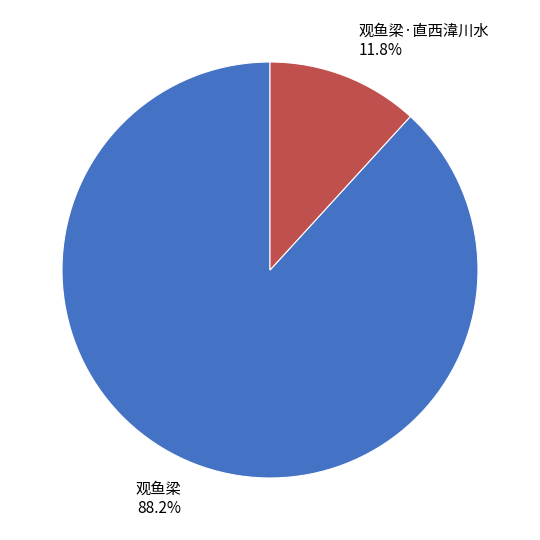

How much of the chart is everything except 观鱼梁·直西湋川水?

88.2%